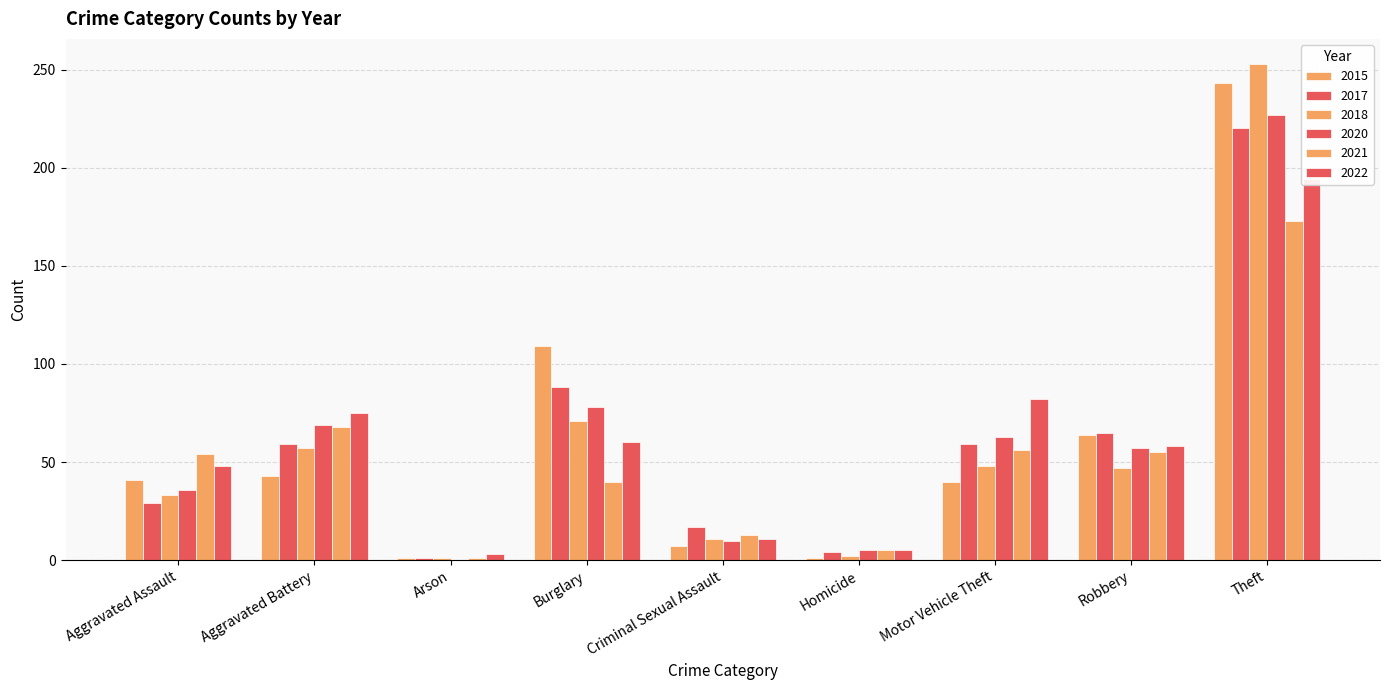

Reading left to right, transcribe all the data shown in this chart.

2015: 41	43	1	109	7	1	40	64	243
2017: 29	59	1	88	17	4	59	65	220
2018: 33	57	1	71	11	2	48	47	253
2020: 36	69	0	78	10	5	63	57	227
2021: 54	68	1	40	13	5	56	55	173
2022: 48	75	3	60	11	5	82	58	194